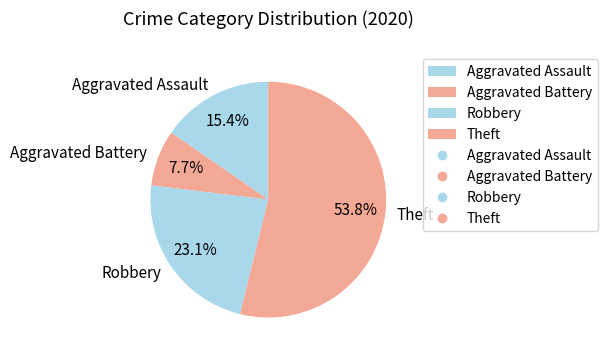

Is there a majority slice in this chart?

Yes